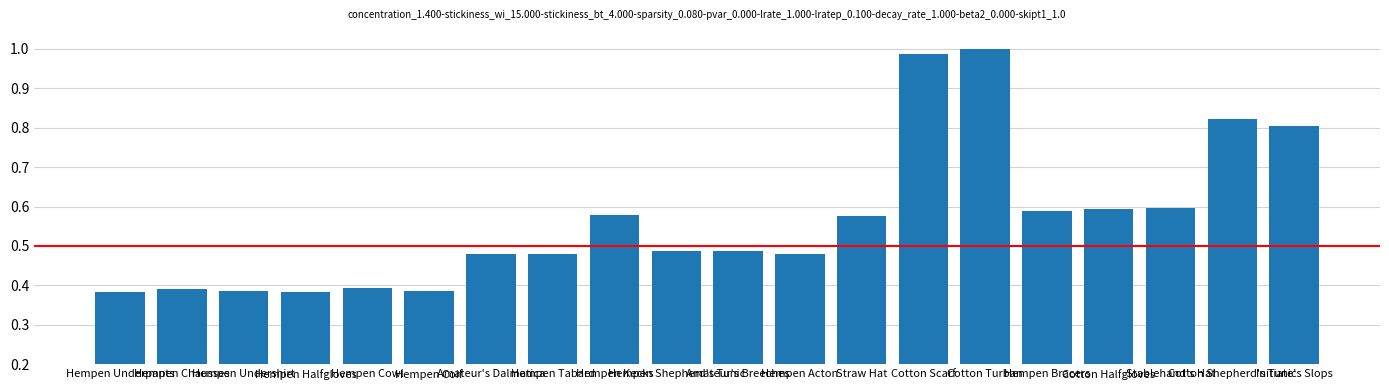

How many distinct data groups are displayed?

1